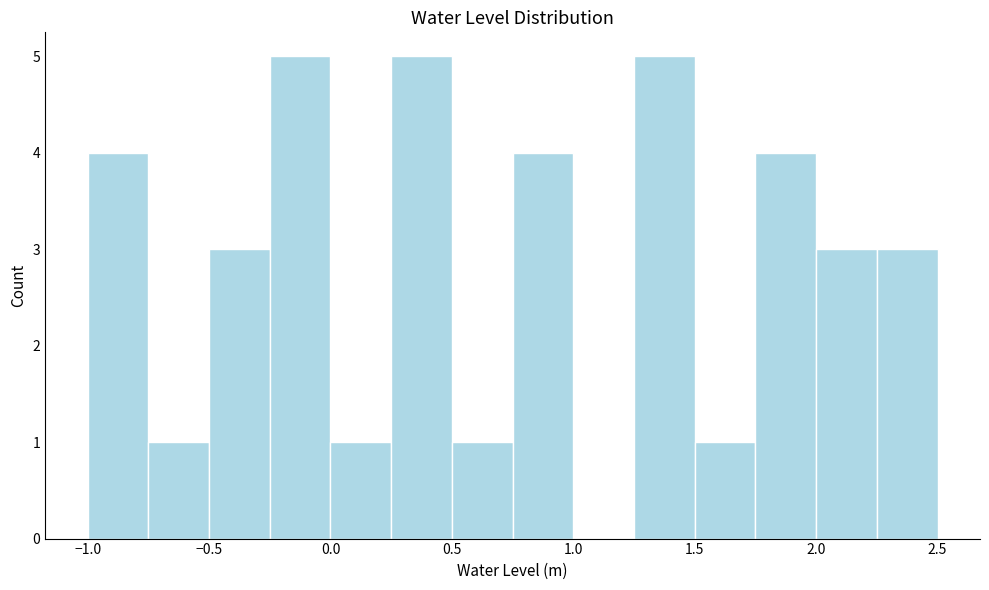

Reading left to right, transcribe this chart: for each bar, give the range it covers on the x-axis and its height. The values are not printed on the chart, so give them approximately, as read against the axis.

-1.00 to -0.75: 4
-0.75 to -0.50: 1
-0.50 to -0.25: 3
-0.25 to 0.00: 5
0.00 to 0.25: 1
0.25 to 0.50: 5
0.50 to 0.75: 1
0.75 to 1.00: 4
1.00 to 1.25: 0
1.25 to 1.50: 5
1.50 to 1.75: 1
1.75 to 2.00: 4
2.00 to 2.25: 3
2.25 to 2.50: 3